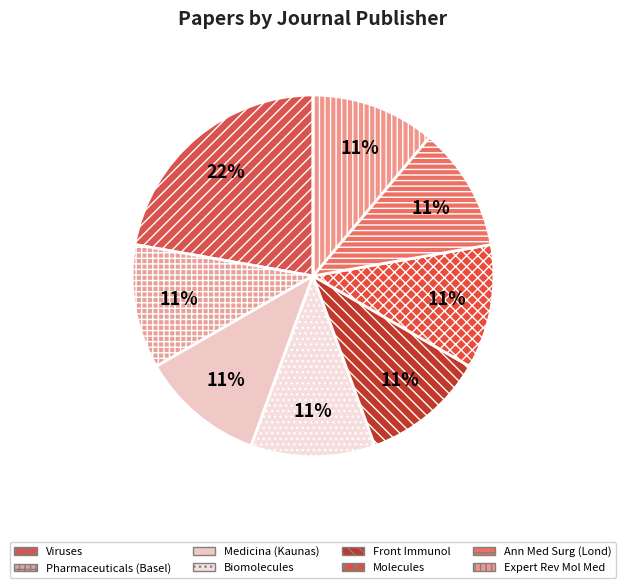

Count the number of slices in the pie.

8